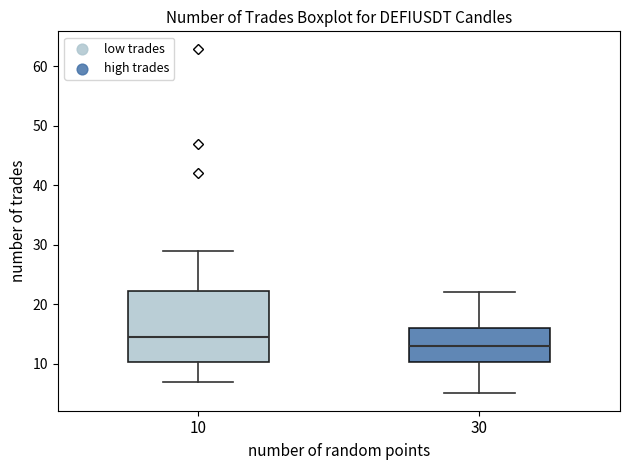

Reading left to right, read every box against the y-axis: the position of its median line, the range the box covers, and the ends of its whiskers. The values are not printed on the chart, so give them approximately, as read against the axis.

10: median 15, box 10 to 22, whiskers 7 to 29
30: median 13, box 10 to 16, whiskers 5 to 22